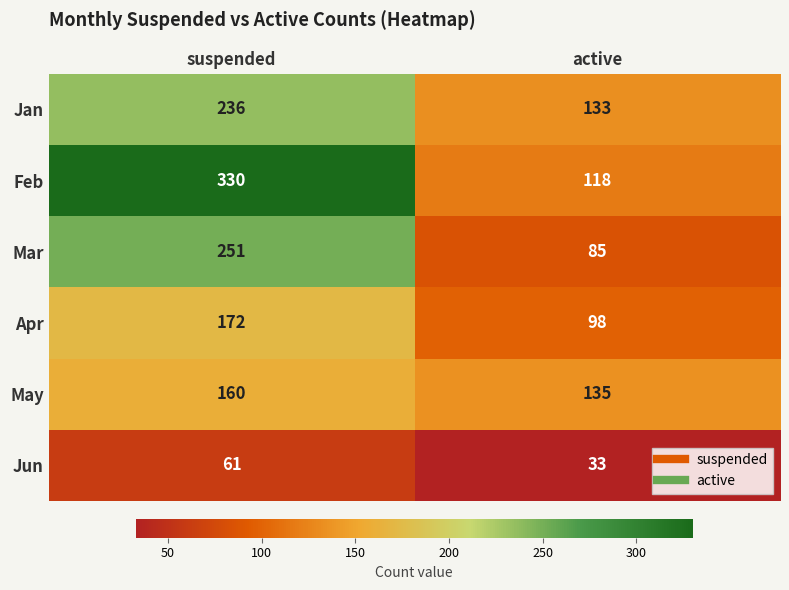

Count the number of data series in this chart.

6